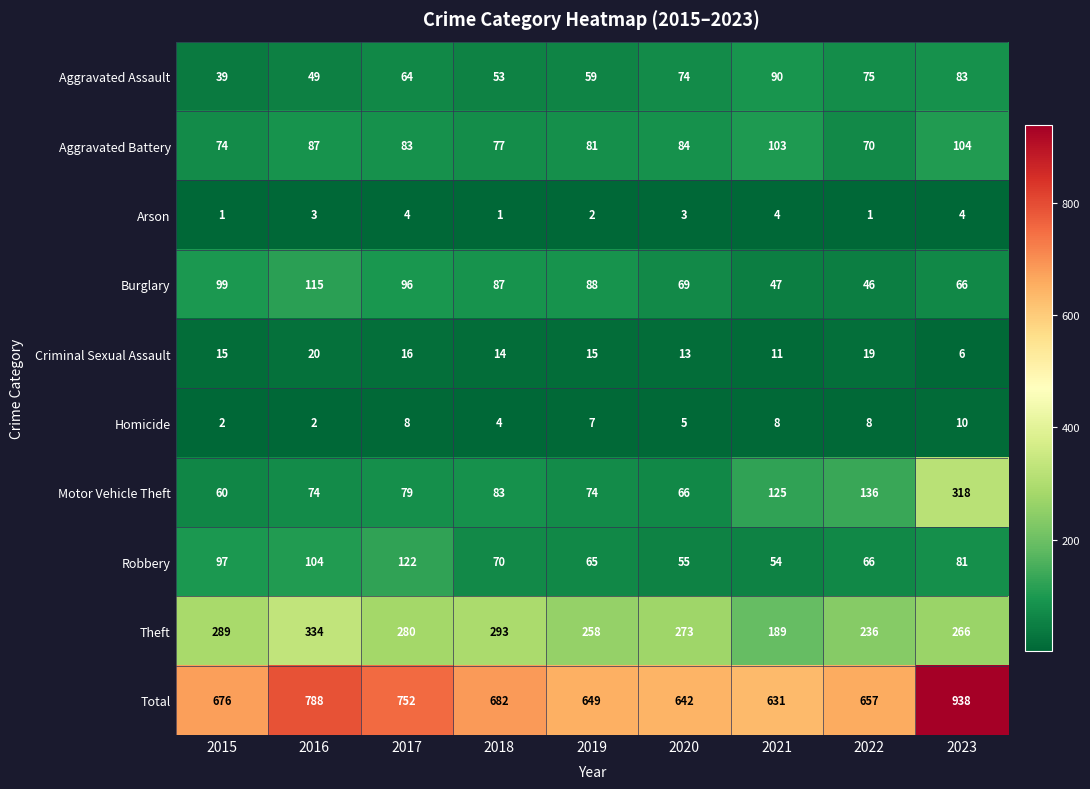

What is the total value across all series at 2018?

1364